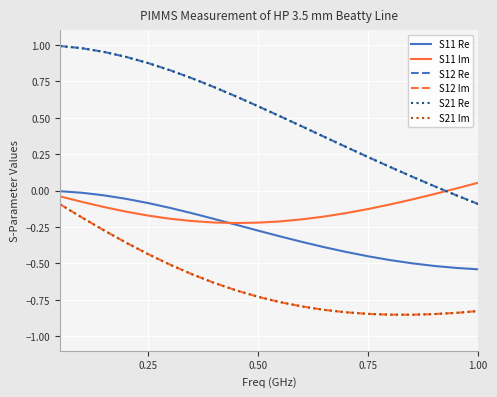

Which series has the widest spread of values?

S21 Re